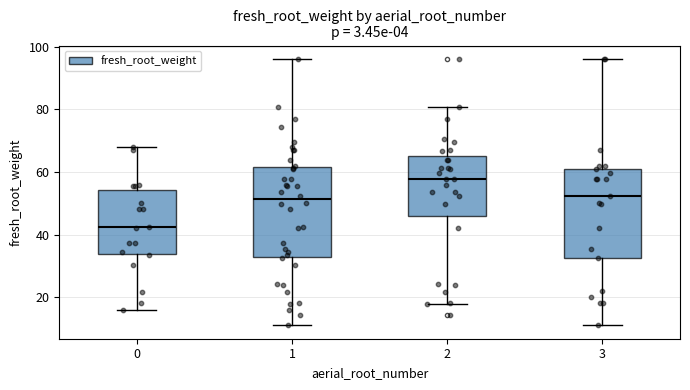

Which box's median line is the lowest?

0